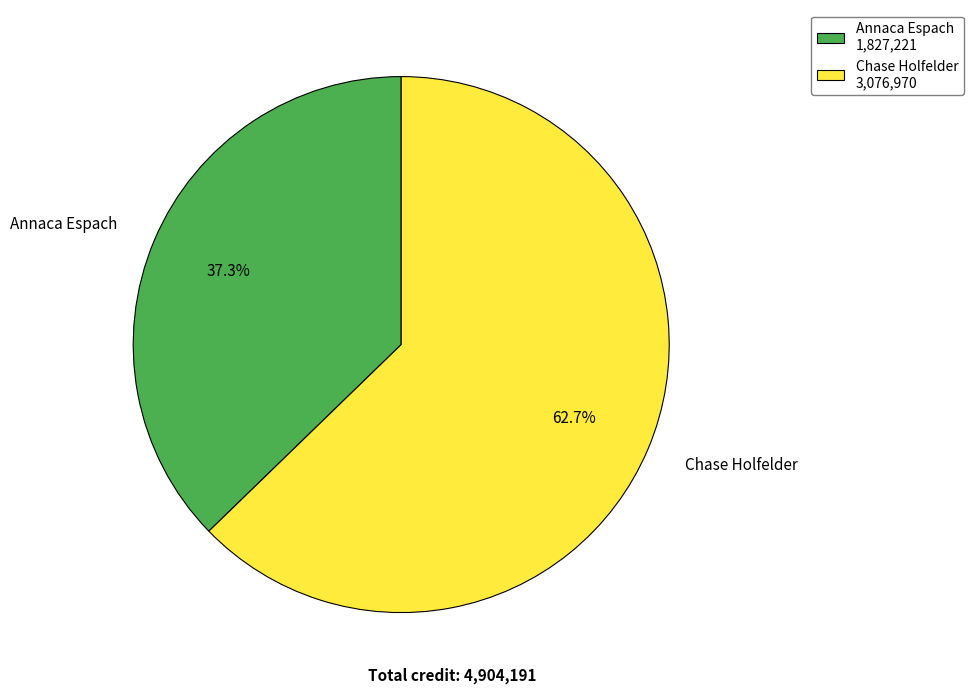

Which has a higher value, Chase Holfelder or Annaca Espach?

Chase Holfelder